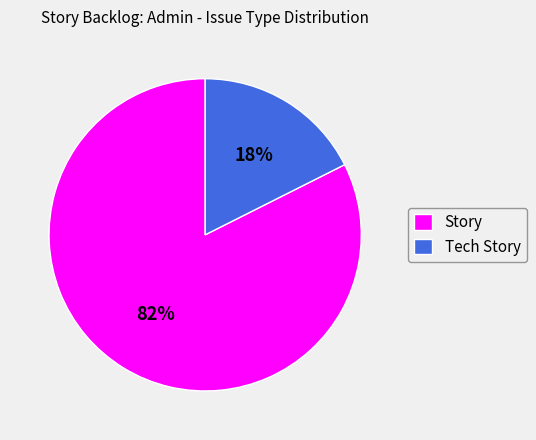

True or false: Story accounts for 82% of the total.

True